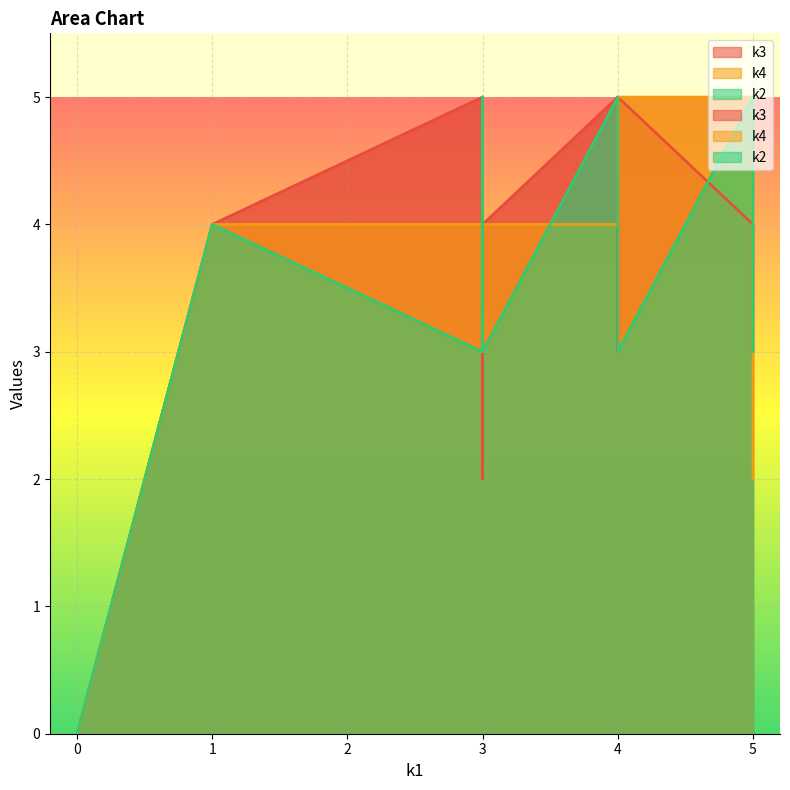

True or false: k4 and k3 intersect in this chart.

True